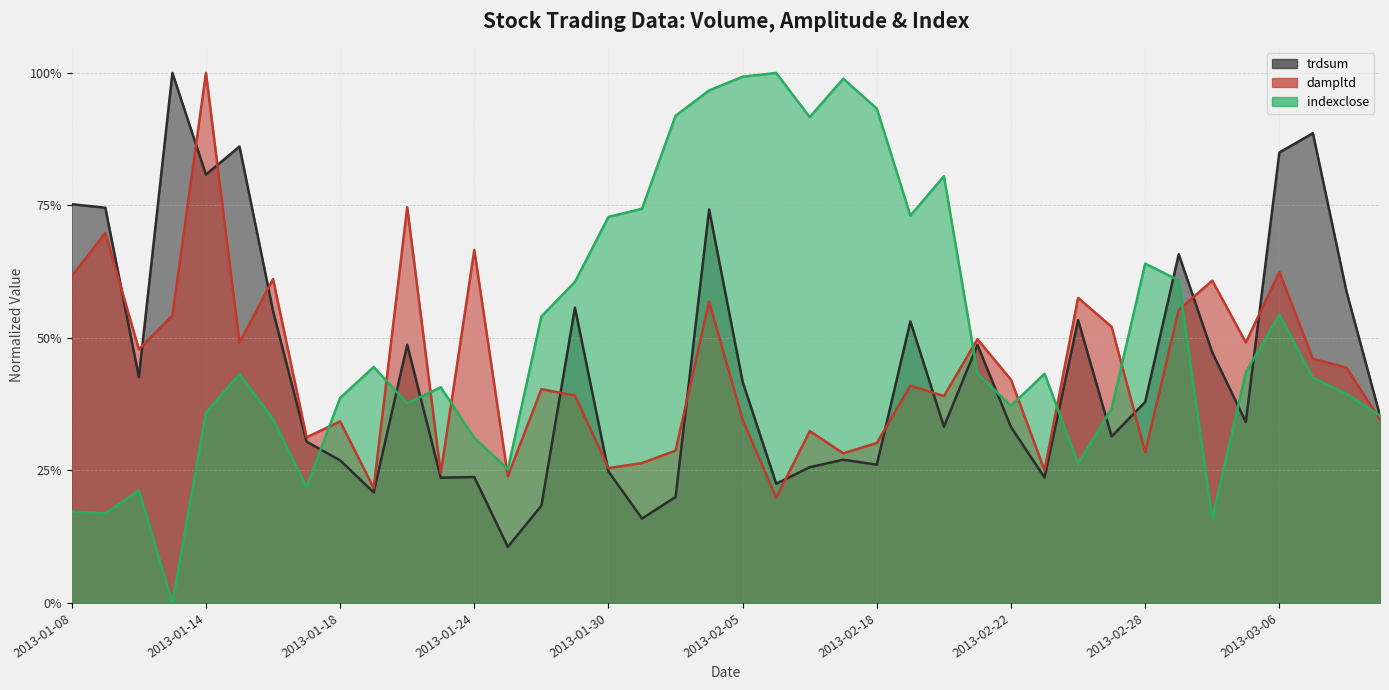

Reading left to right, transcribe all the data shown in this chart.

trdsum: 0.8	0.7	0.4	1.0	0.8	0.9	0.6	0.3	0.3	0.2	0.5	0.2	0.2	0.1	0.2	0.6	0.2	0.2	0.2	0.7	0.4	0.2	0.3	0.3	0.3	0.5	0.3	0.5	0.3	0.2	0.5	0.3	0.4	0.7	0.5	0.3	0.8	0.9	0.6	0.4
dampltd: 0.6	0.7	0.5	0.5	1.0	0.5	0.6	0.3	0.3	0.2	0.7	0.2	0.7	0.2	0.4	0.4	0.3	0.3	0.3	0.6	0.3	0.2	0.3	0.3	0.3	0.4	0.4	0.5	0.4	0.3	0.6	0.5	0.3	0.6	0.6	0.5	0.6	0.5	0.4	0.3
indexclose: 0.2	0.2	0.2	0.0	0.4	0.4	0.3	0.2	0.4	0.4	0.4	0.4	0.3	0.3	0.5	0.6	0.7	0.7	0.9	1.0	1.0	1.0	0.9	1.0	0.9	0.7	0.8	0.4	0.4	0.4	0.3	0.4	0.6	0.6	0.2	0.4	0.5	0.4	0.4	0.4